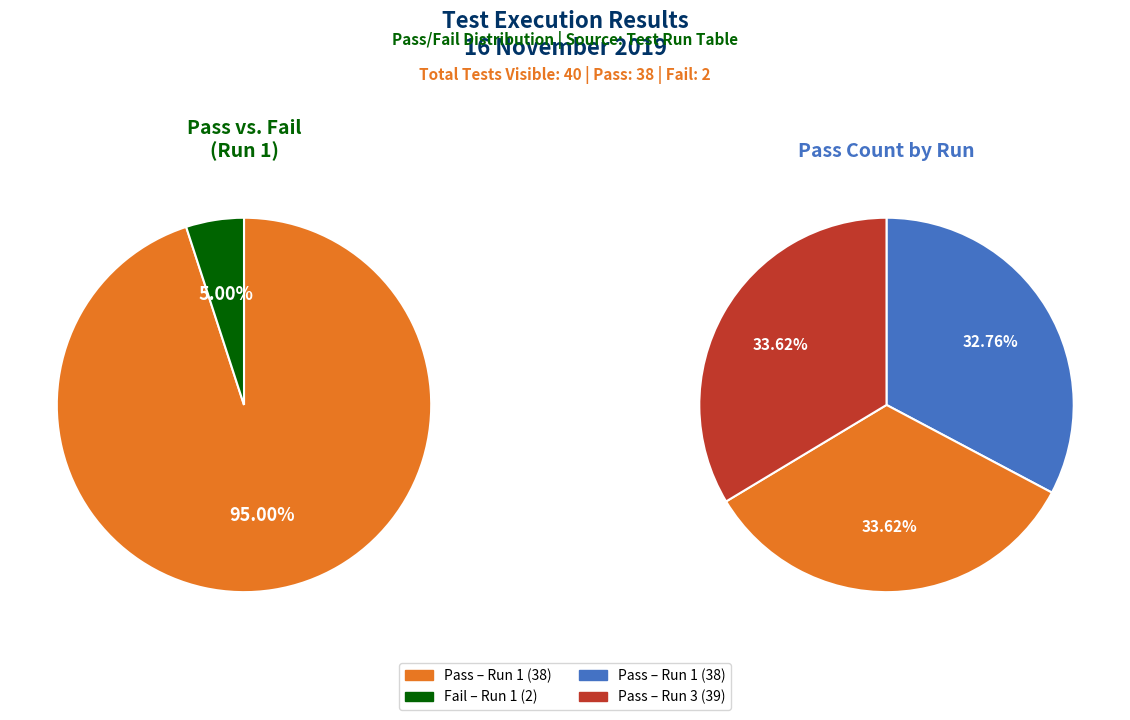

To the nearest percent, what portion does Pass represent?

95%